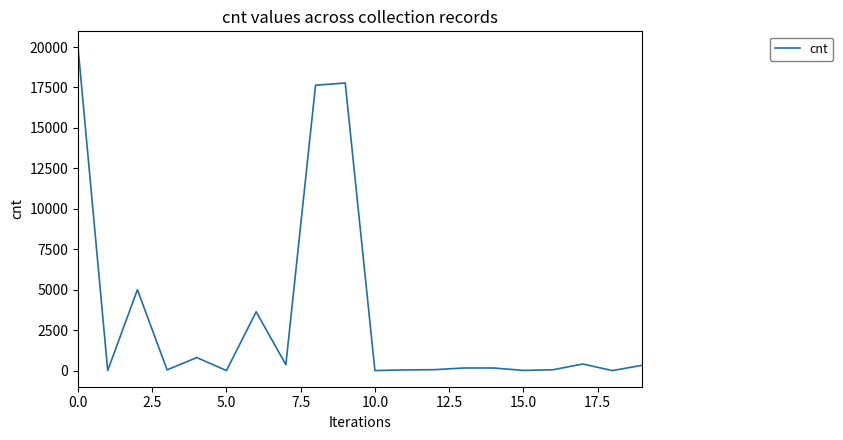

What is the maximum value shown in the chart?

19973